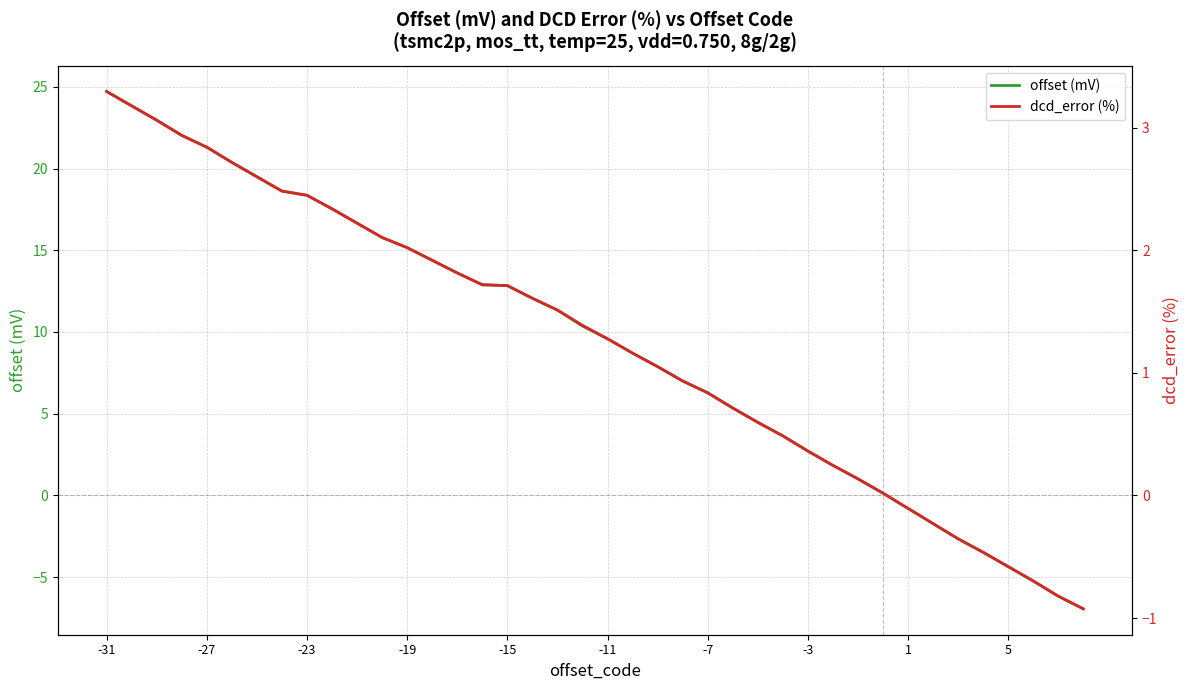

True or false: offset (mV) has a value of -4.4 at 5.

True